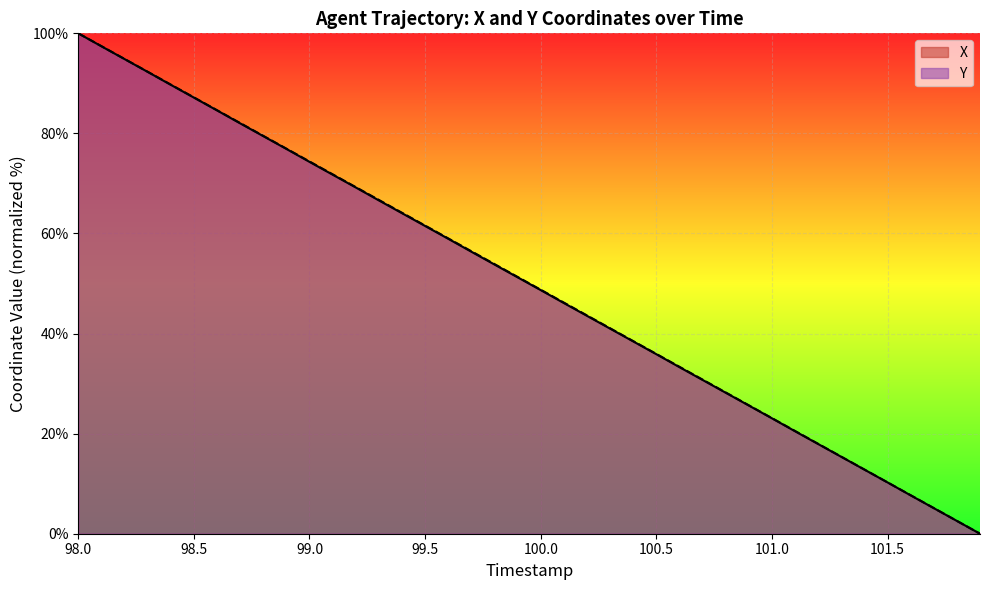

What is the label of the 30th point from the left?

100.9